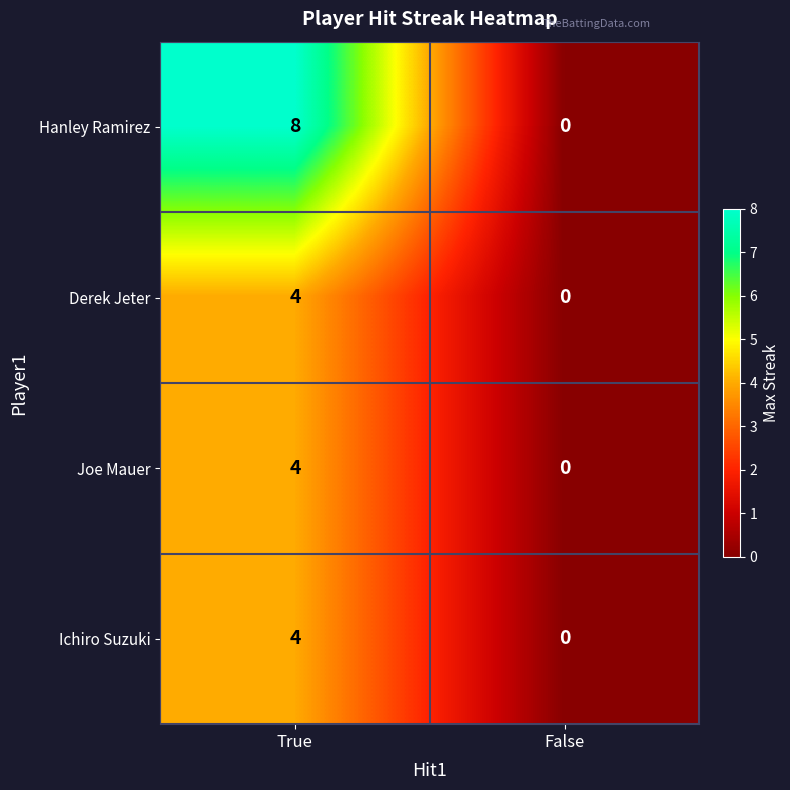

Reading left to right, transcribe all the data shown in this chart.

Hanley Ramirez: True=8	False=0
Derek Jeter: True=4	False=0
Joe Mauer: True=4	False=0
Ichiro Suzuki: True=4	False=0